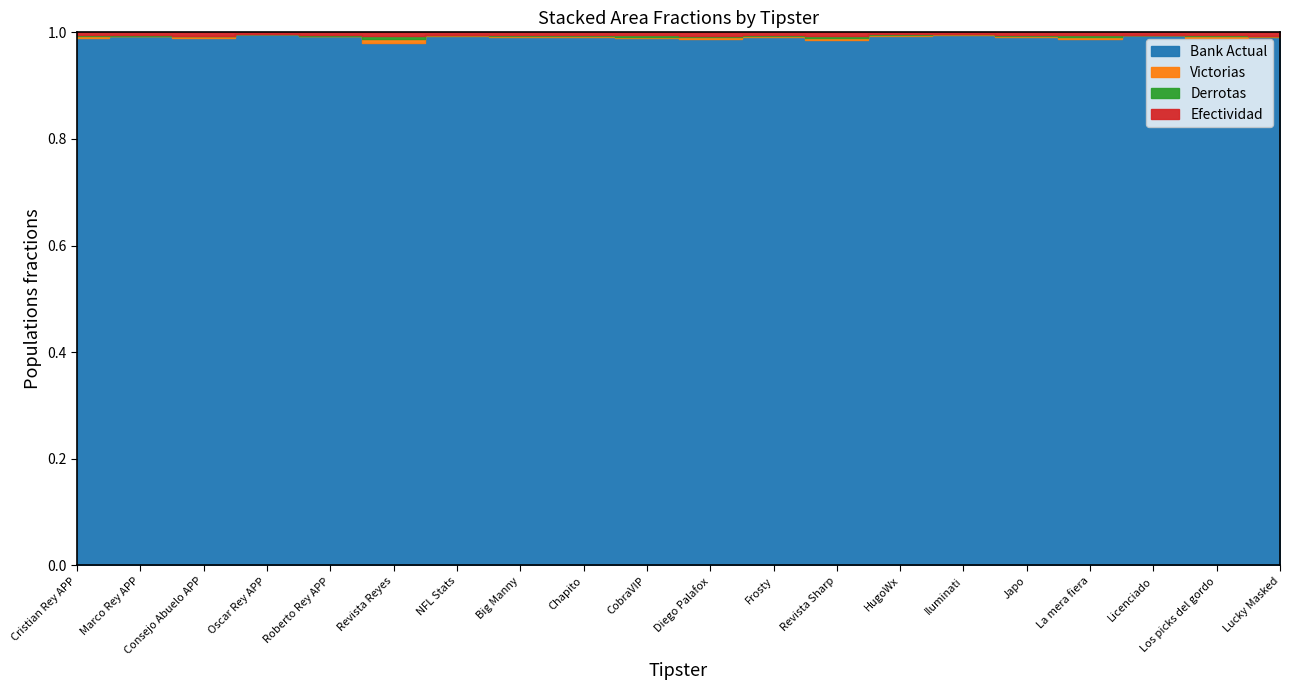

True or false: Bank Actual and Efectividad intersect in this chart.

False